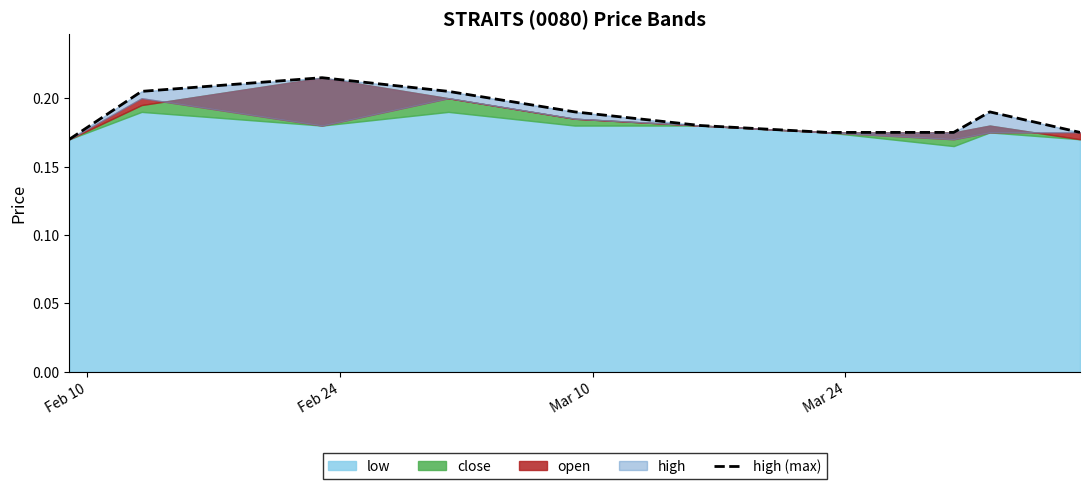

What is the maximum value shown in the chart?

0.2